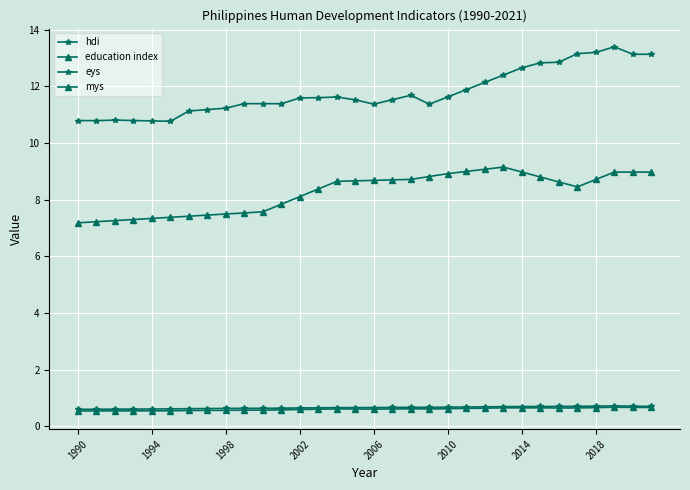

True or false: eys and hdi cross at least once.

False